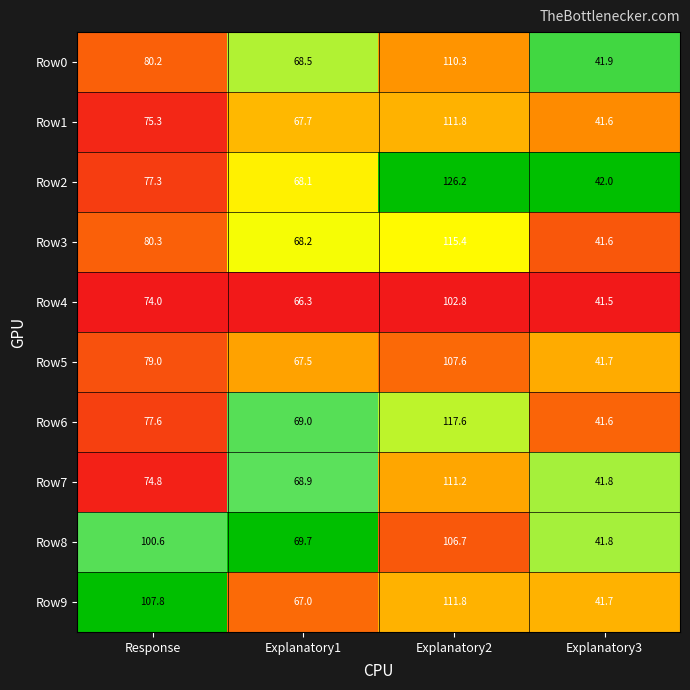

At which label does Row9 reach its peak?

Explanatory2